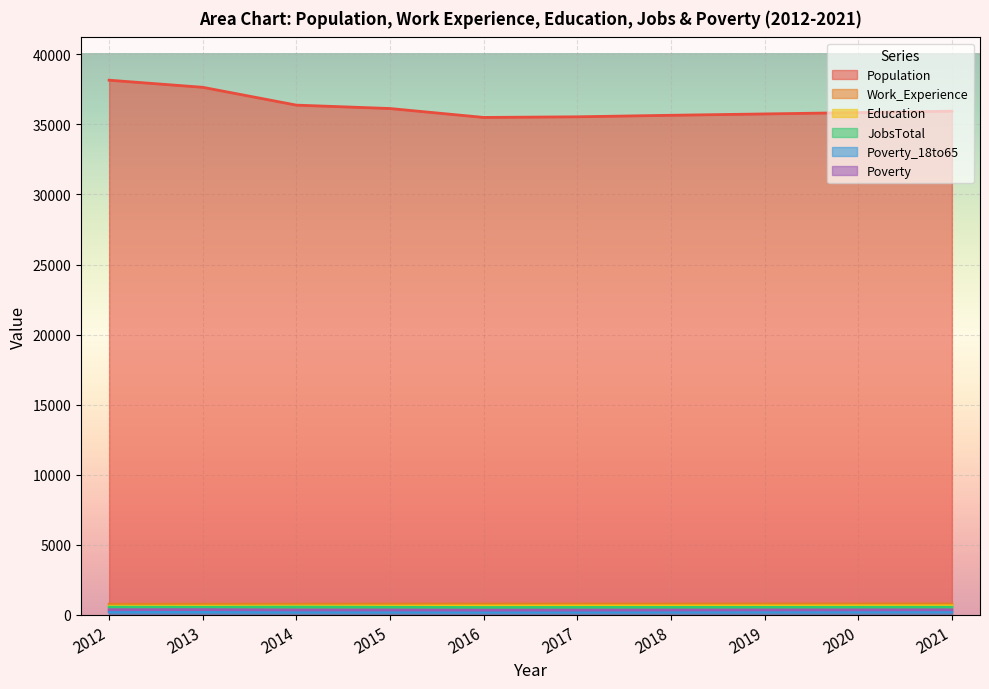

Does the chart display data point markers on the line(s)?

No